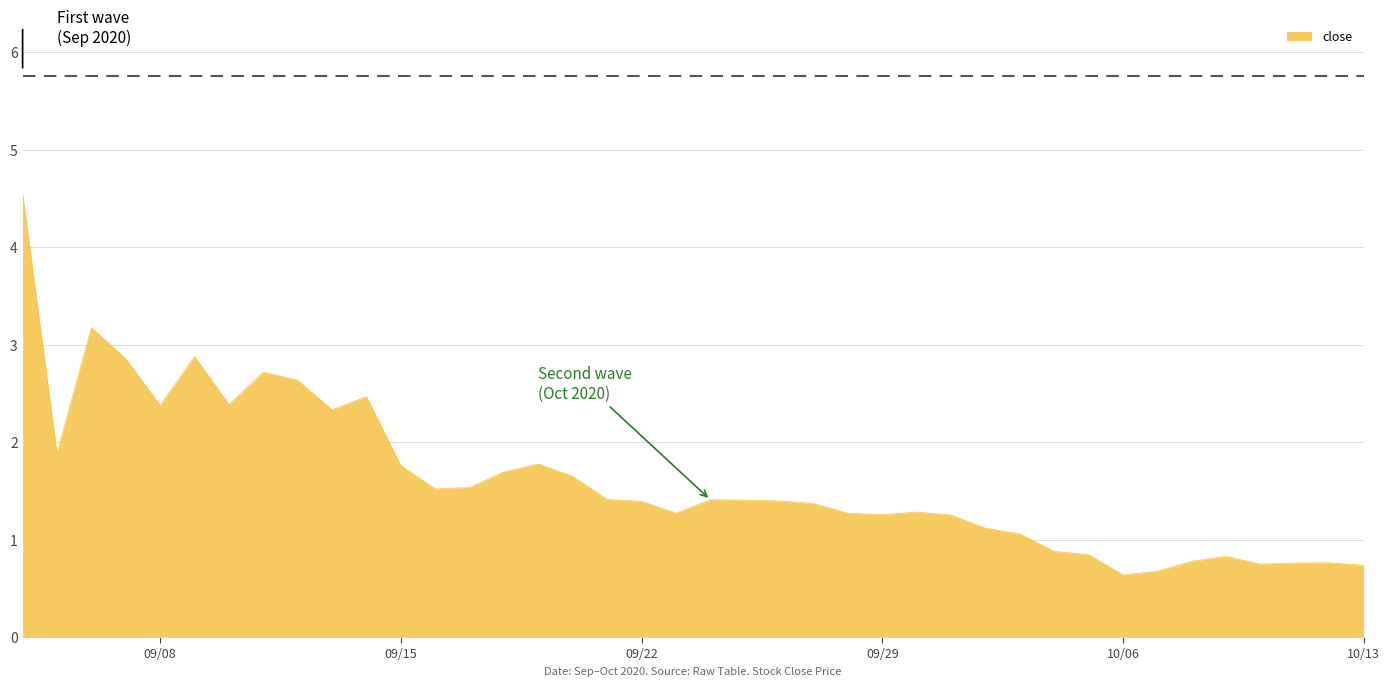

What is the difference between the maximum and minimum values?

3.9